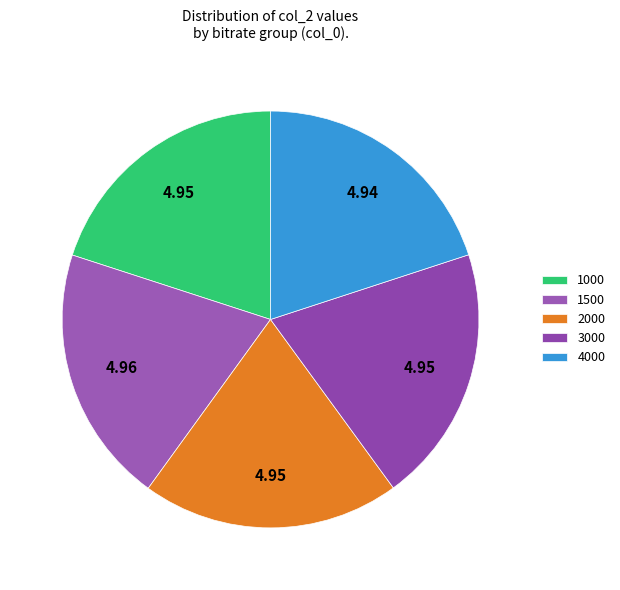

How many segments does this pie chart have?

5